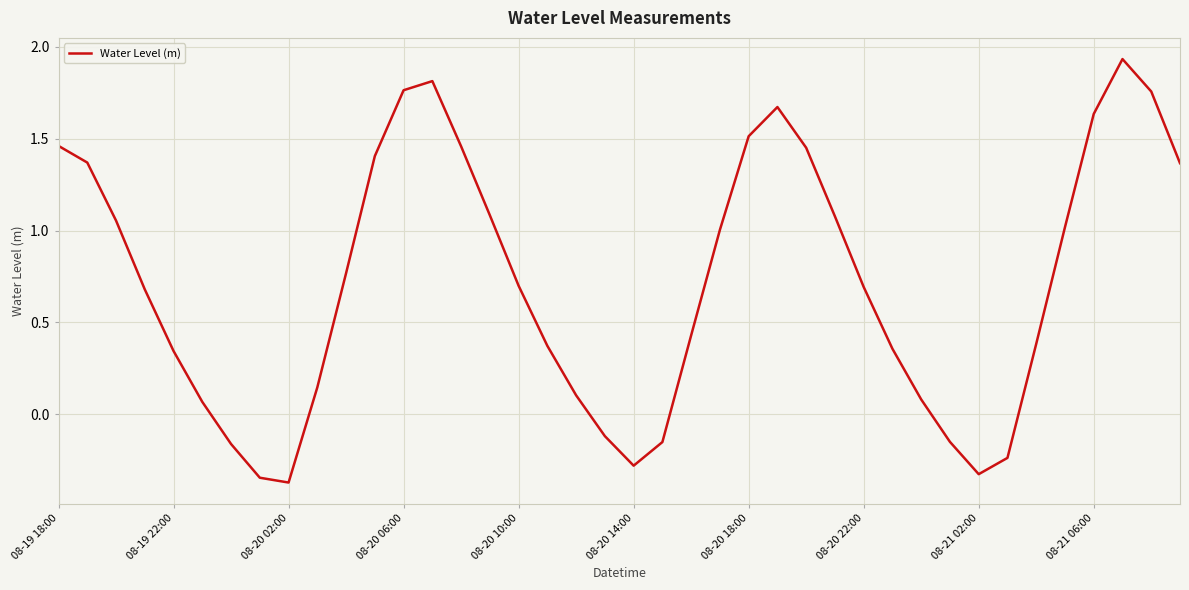

What is the difference between the maximum and minimum values?

2.3